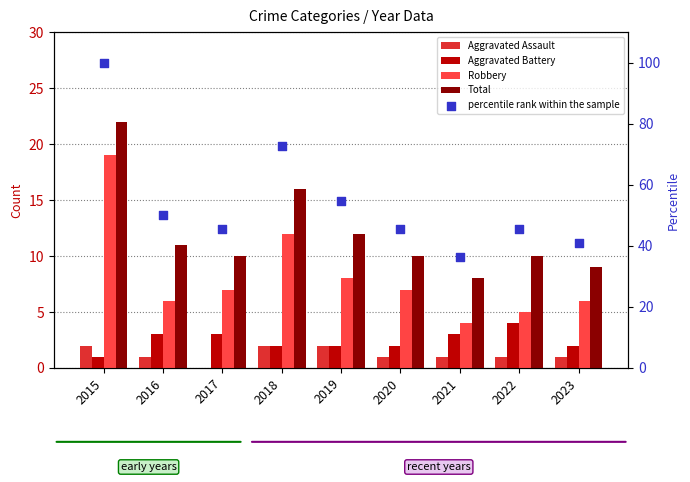

What are all the series names shown in the legend?

Aggravated Assault, Aggravated Battery, Robbery, Total, percentile rank within the sample